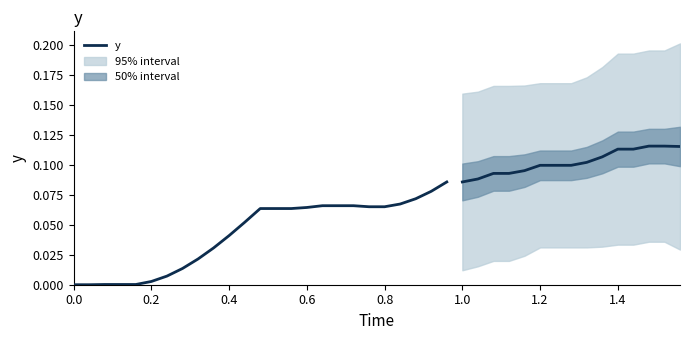

Is this an area chart (filled region under the line)?

No